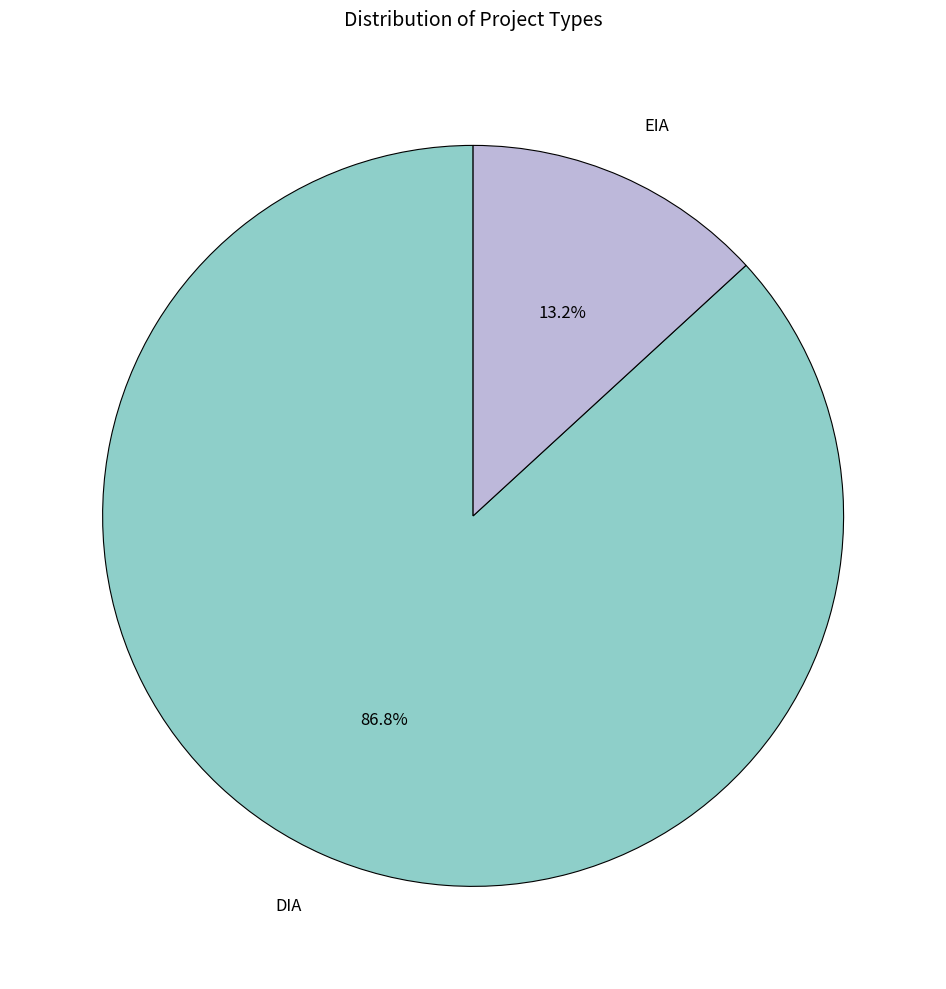

Which category has the smallest portion of the pie?

EIA